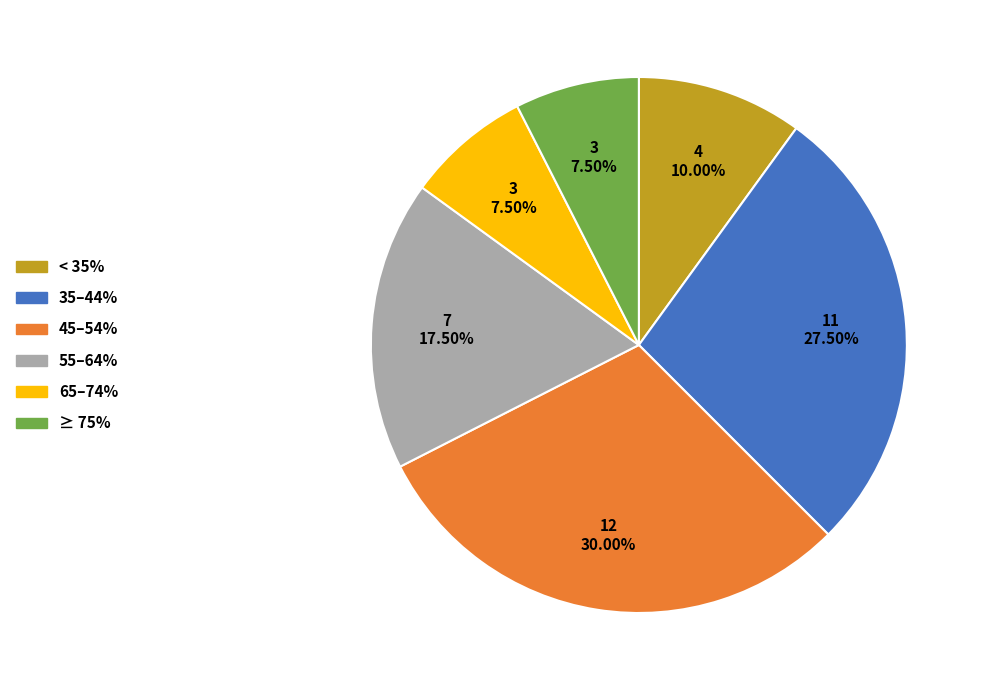

Is there a majority slice in this chart?

No